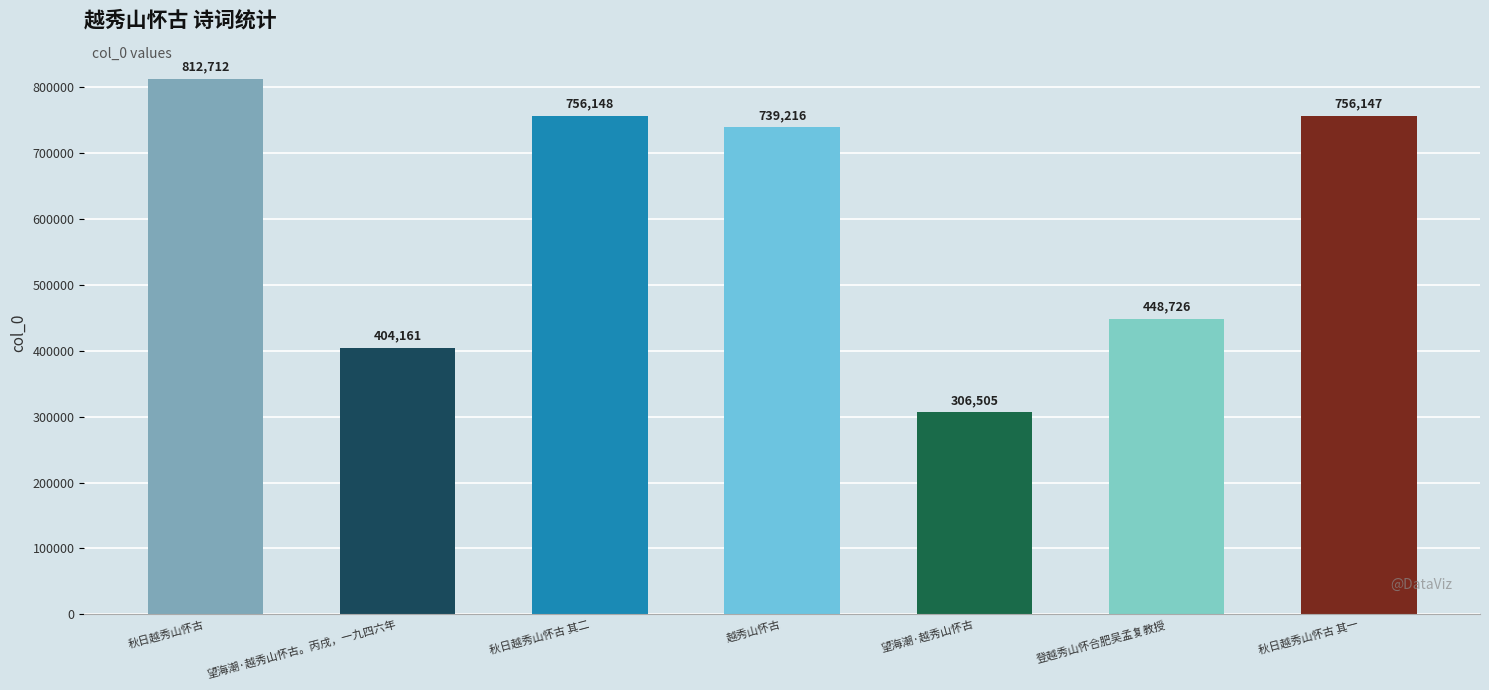

Reading left to right, list all the values displayed in this chart.

秋日越秀山怀古=812712	望海潮·越秀山怀古。丙戌，一九四六年=404161	秋日越秀山怀古 其二=756148	越秀山怀古=739216	望海潮·越秀山怀古=306505	登越秀山怀合肥吴孟复教授=448726	秋日越秀山怀古 其一=756147